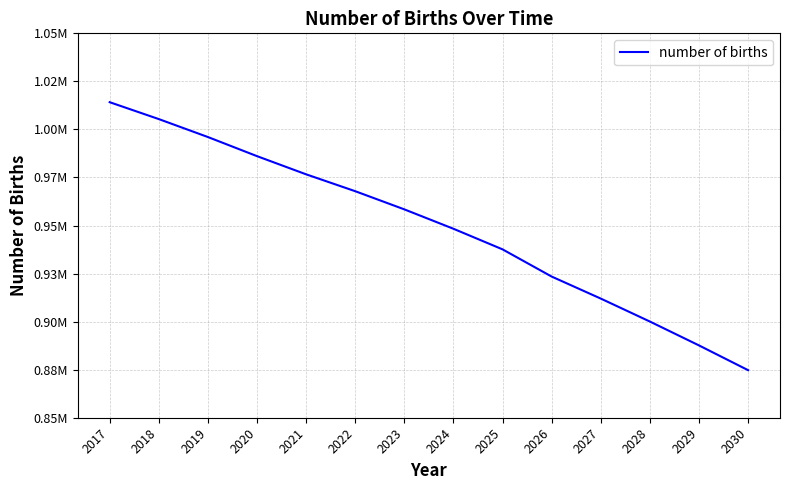

True or false: the data shows 887632.7 at 2029.

True